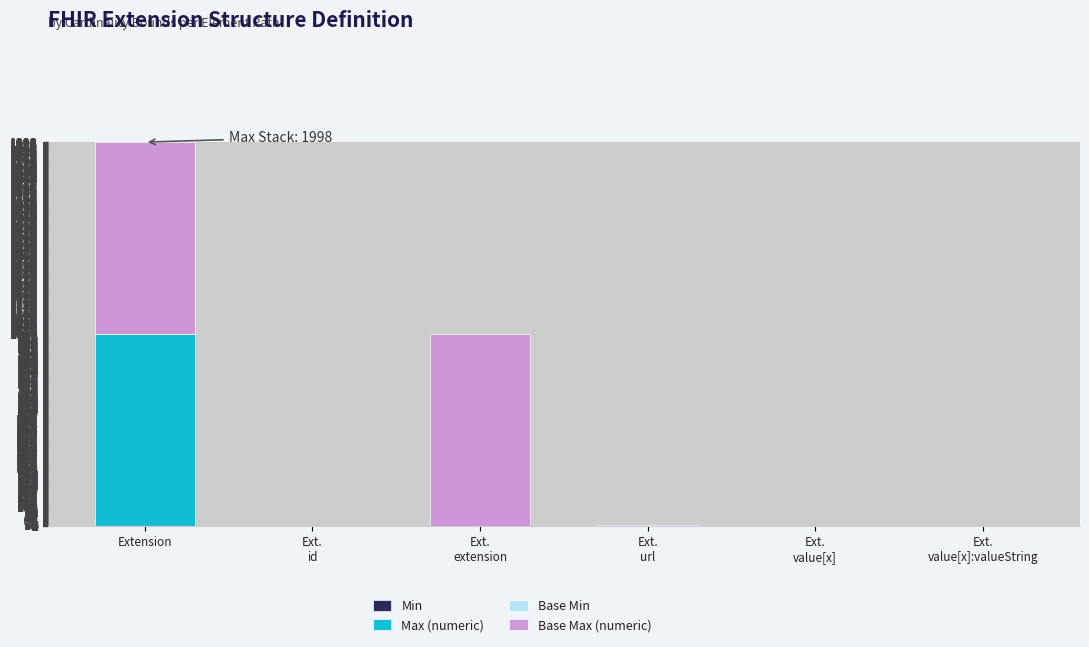

What is the total value across all series at Extension?

1998